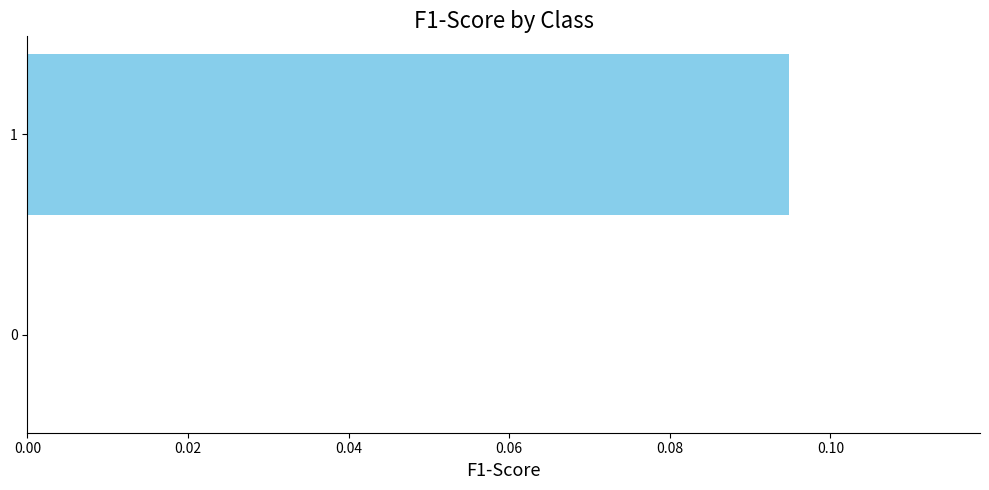

True or false: the data shows 0.0 at 0.

True